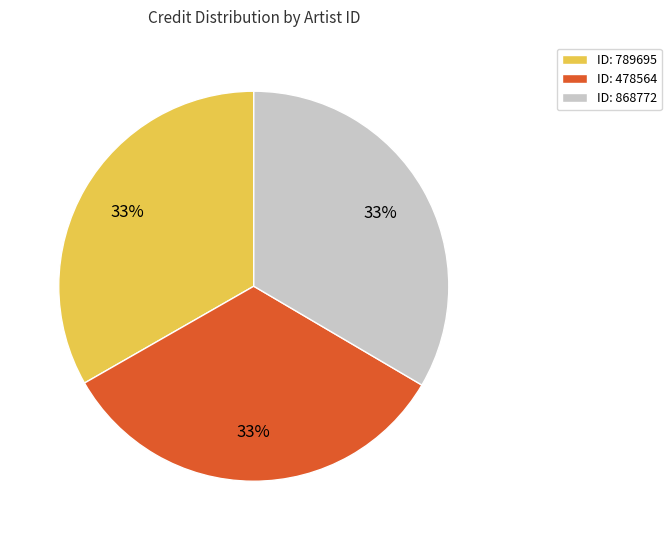

Is ID: 789695 the majority of the pie?

No